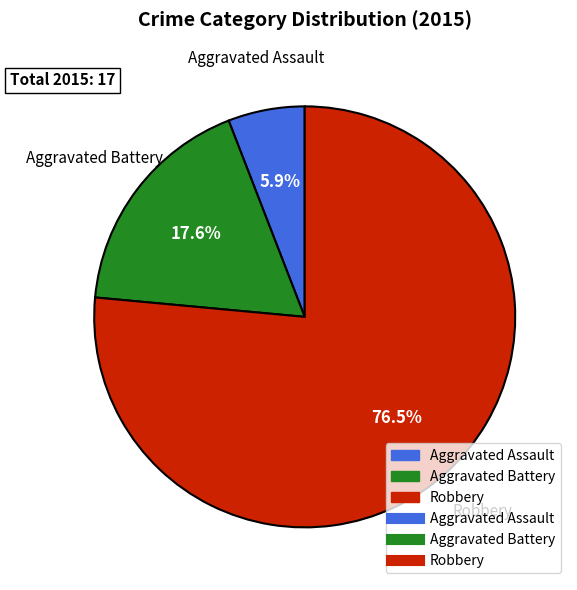

How many segments does this pie chart have?

3